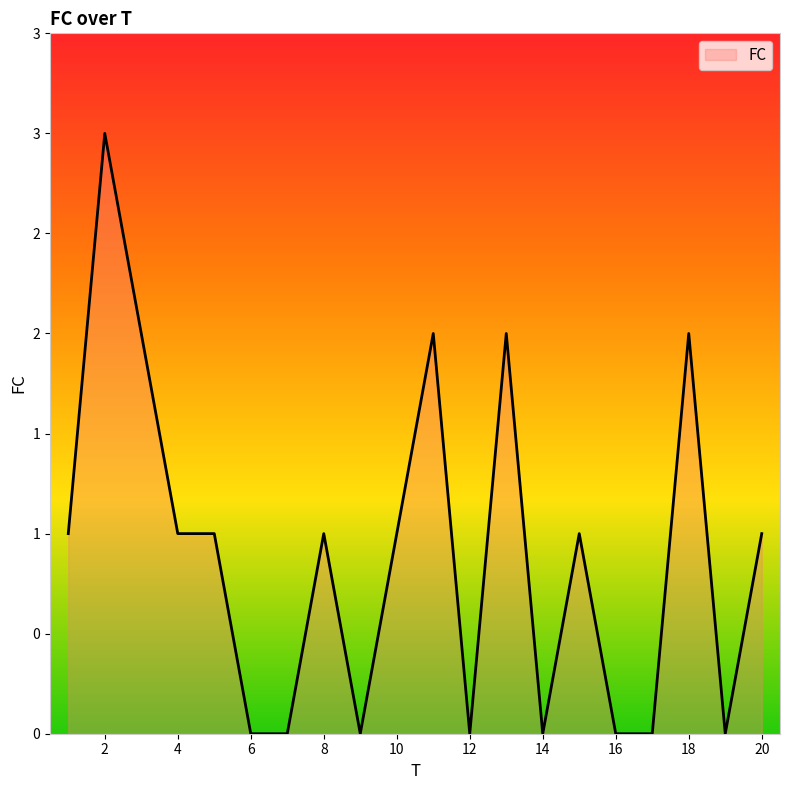

Reading right to left, what are all the values shown in this chart?

20=1	19=0	18=2	17=0	16=0	15=1	14=0	13=2	12=0	11=2	10=1	9=0	8=1	7=0	6=0	5=1	4=1	3=2	2=3	1=1